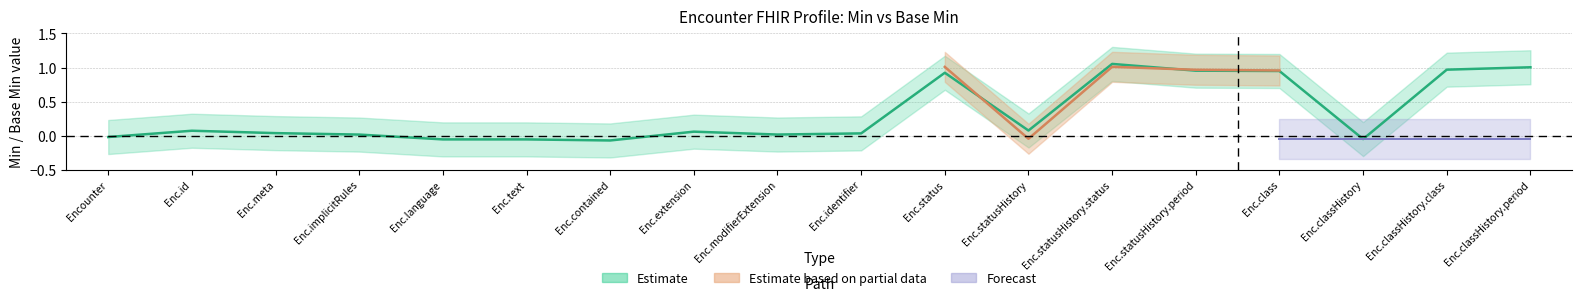

Is this an area chart (filled region under the line)?

No